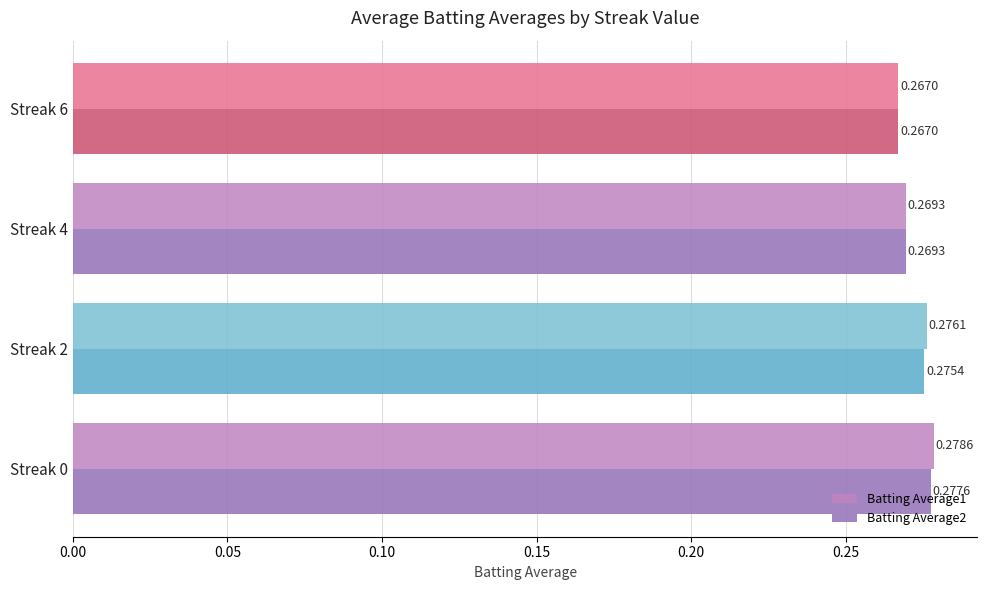

Which series has the largest range (max minus min)?

Batting Average1